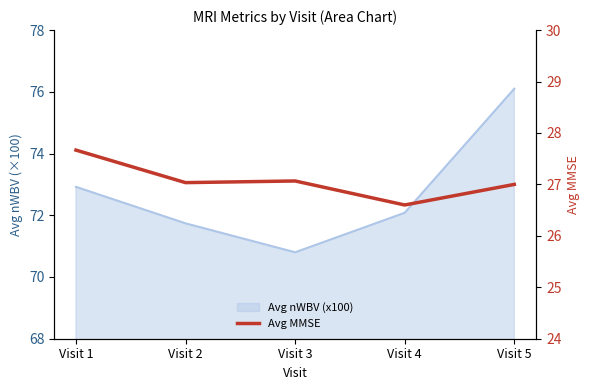

Where is the data nearest to the value 27?

Visit 5